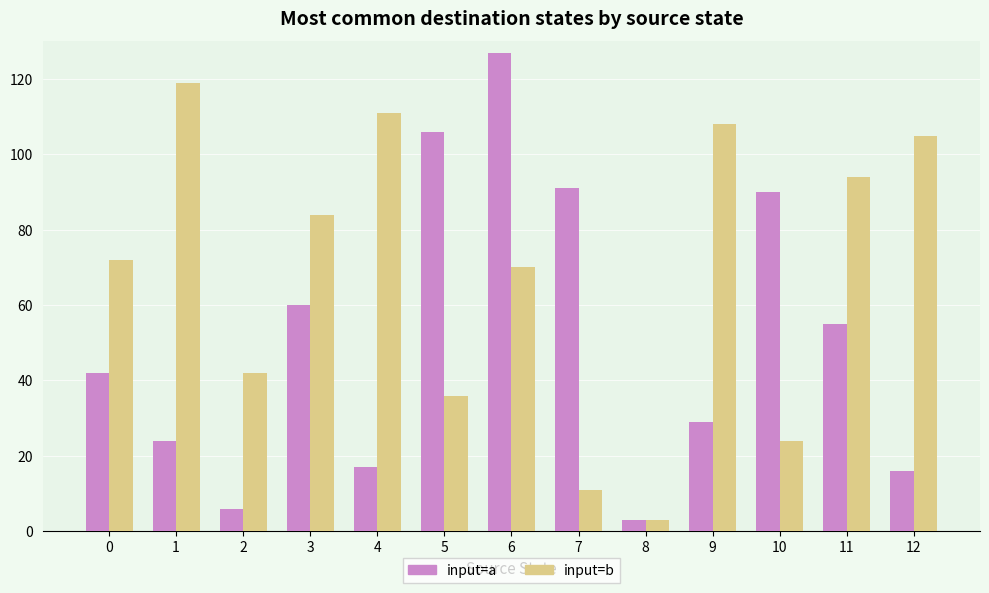

Reading left to right, extract all data points from this chart.

input=a: 0=42	1=24	2=6	3=60	4=17	5=106	6=127	7=91	8=3	9=29	10=90	11=55	12=16
input=b: 0=72	1=119	2=42	3=84	4=111	5=36	6=70	7=11	8=3	9=108	10=24	11=94	12=105